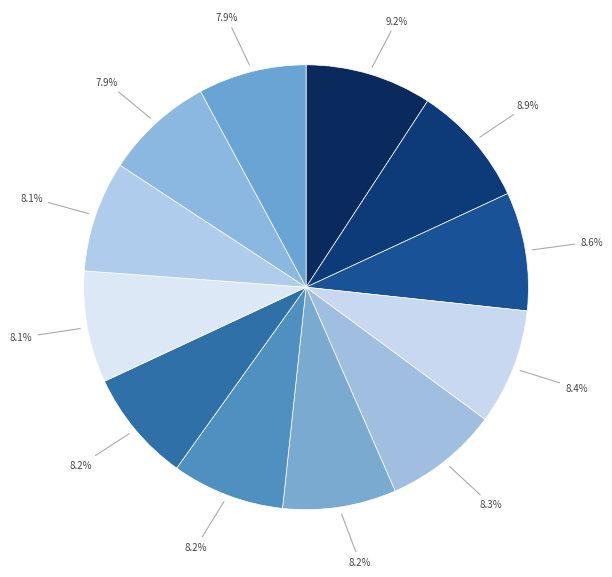

Which category has the biggest portion of the pie?

Joe Mauer